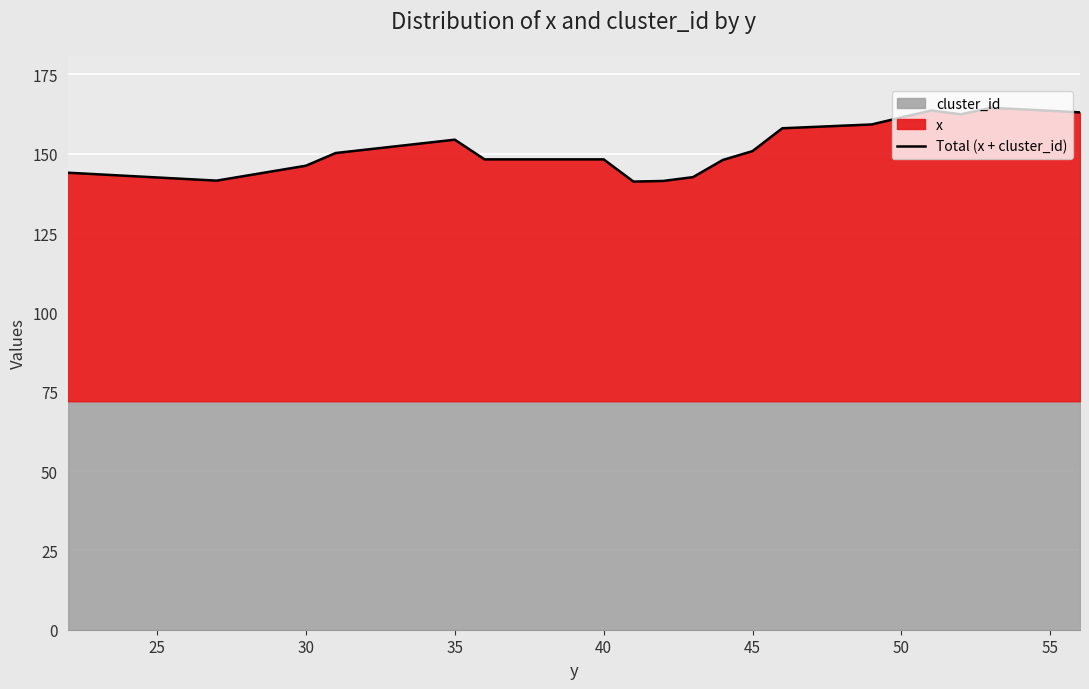

The value of Total (x + cluster_id) at 35 is 221.6. True or false?

False